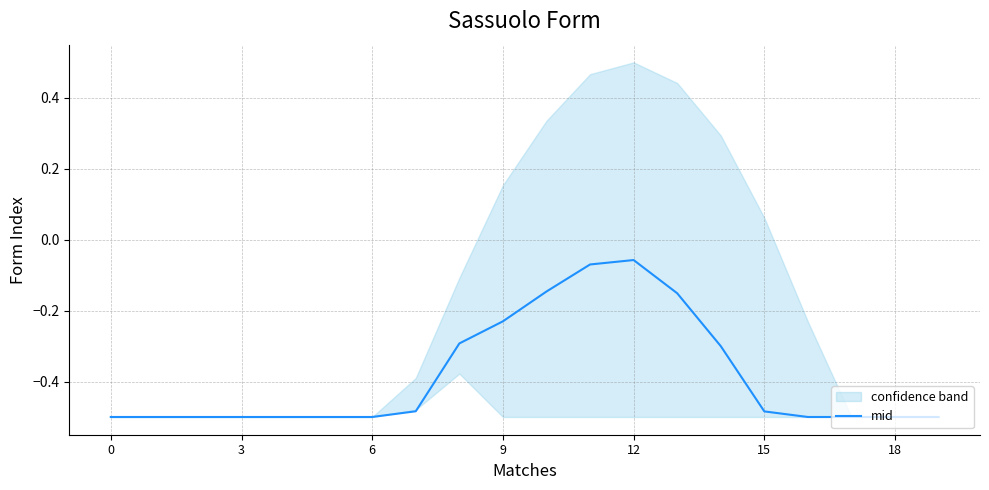

What is the change in value from 15 to 8?

+0.2